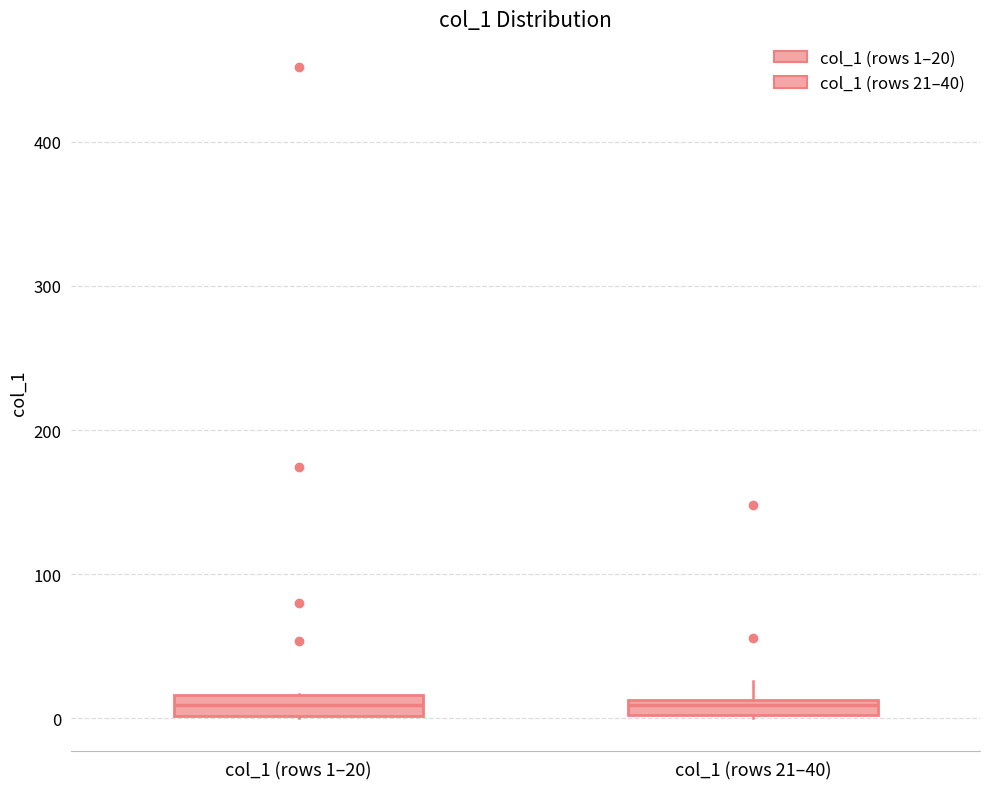

Where is the upper edge of the box for col_1 (rows 1–20) on the y-axis? The values are not printed on the chart, so give them approximately, as read against the axis.

20